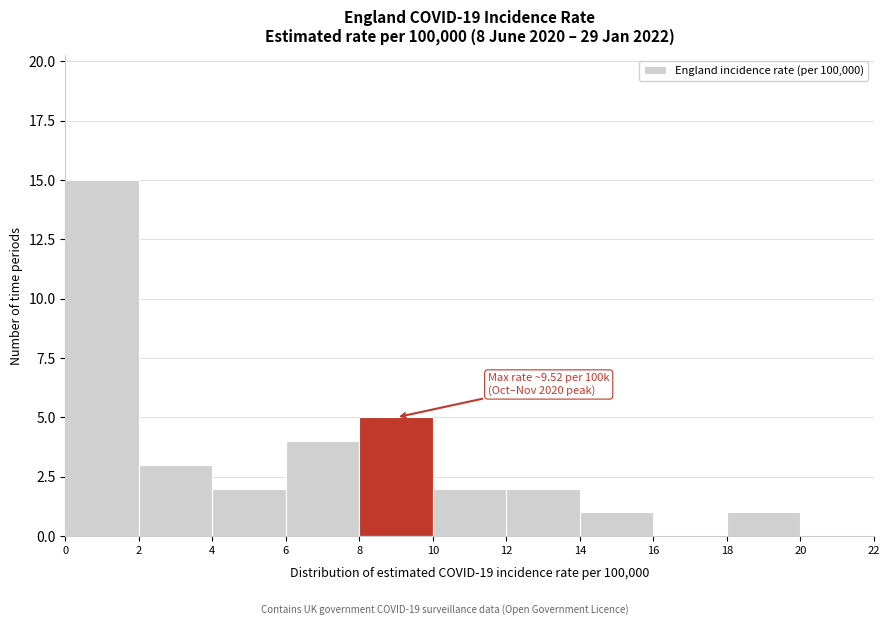

Which range on the x-axis has the tallest bar?

0 to 2